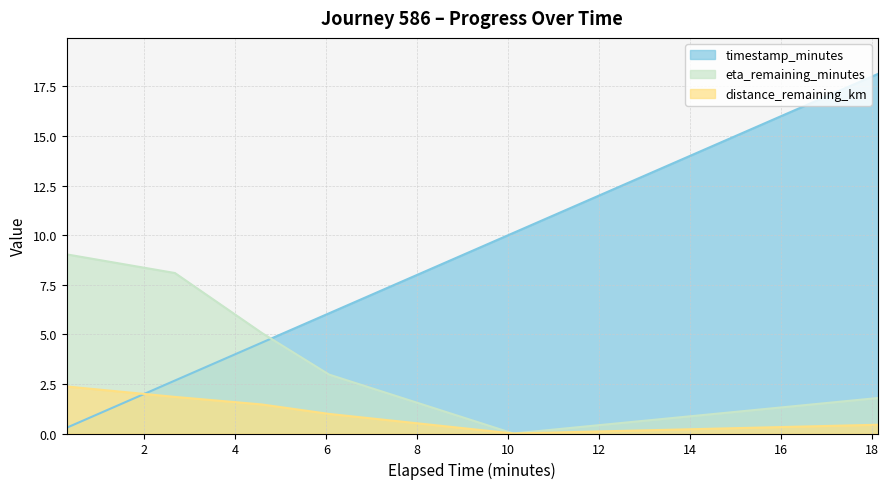

Where do distance_remaining_km and timestamp_minutes first cross each other?

0.29 and 2.67